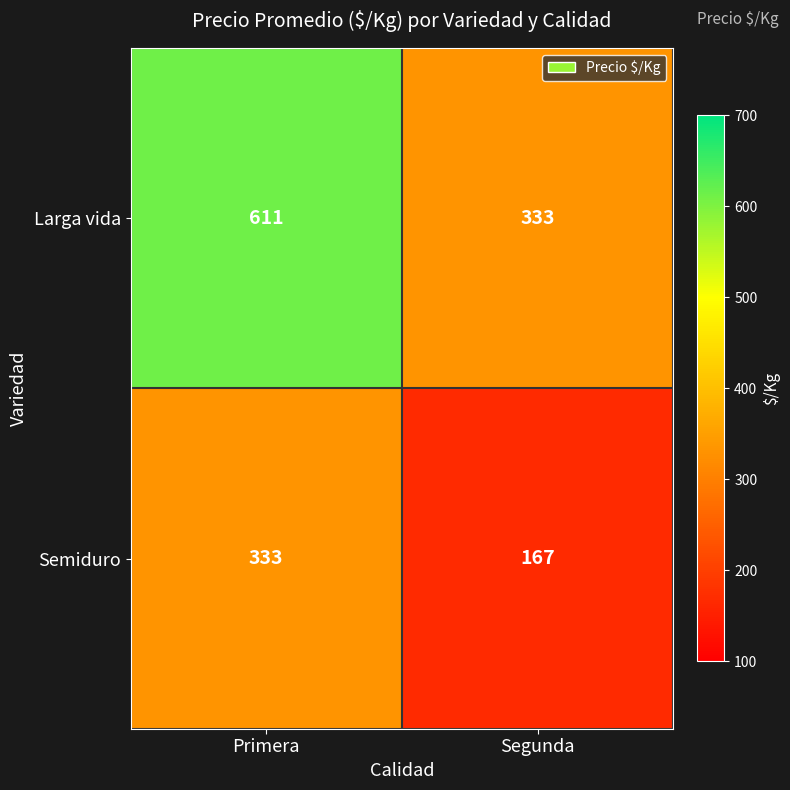

Which series has the largest range (max minus min)?

Larga vida